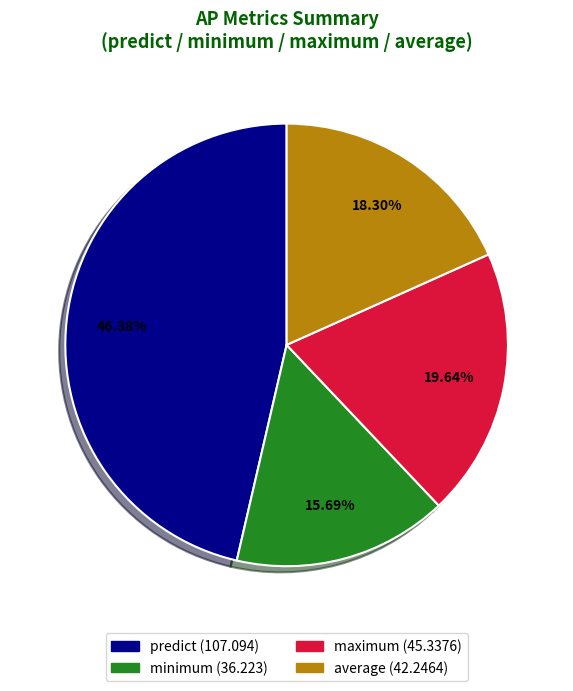

Rank the categories by value from lowest to highest.

minimum, average, maximum, predict